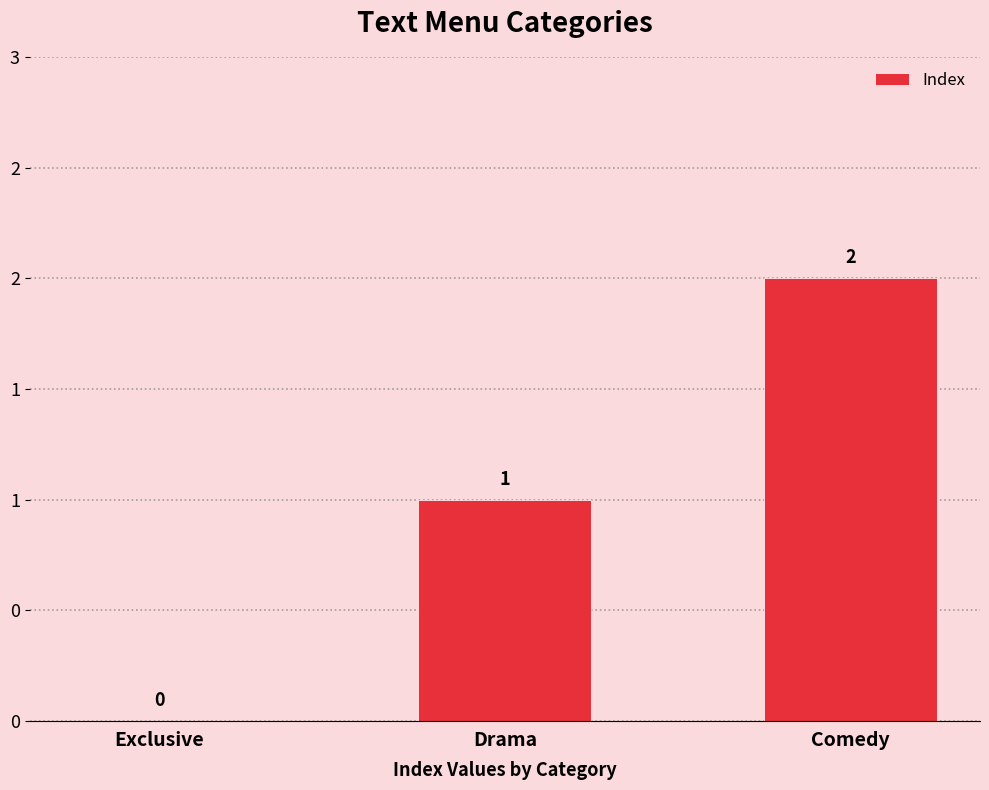

Rank the categories by value from lowest to highest.

Exclusive, Drama, Comedy